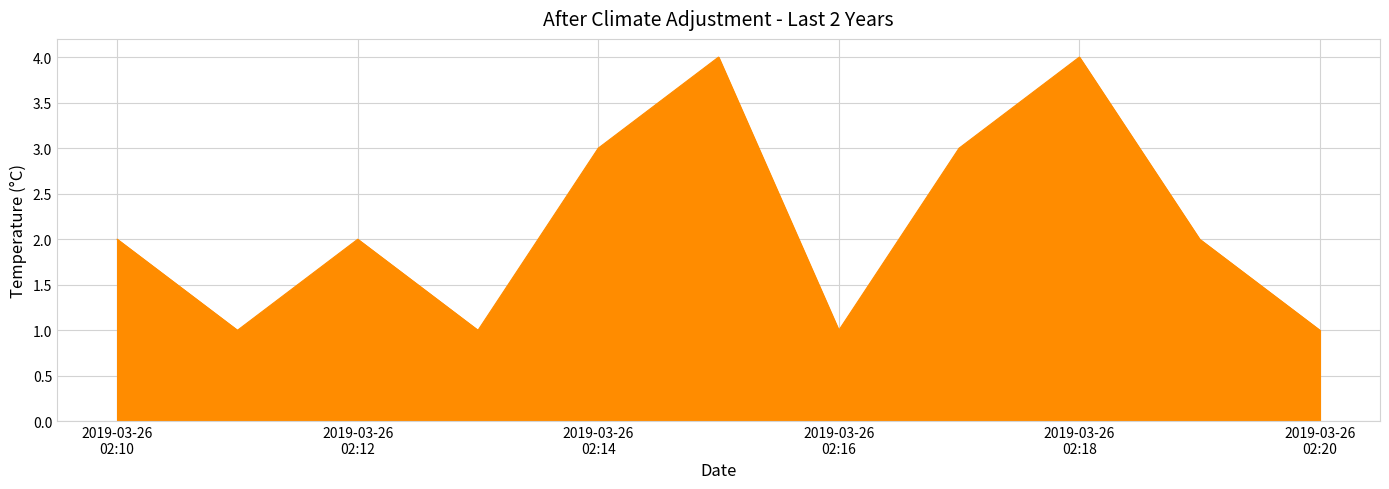

What is the difference between the maximum and minimum values?

3